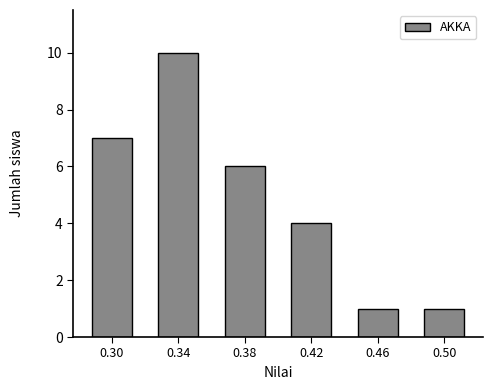

Reading left to right, list all the values displayed in this chart.

0.30=7	0.34=10	0.38=6	0.42=4	0.46=1	0.50=1